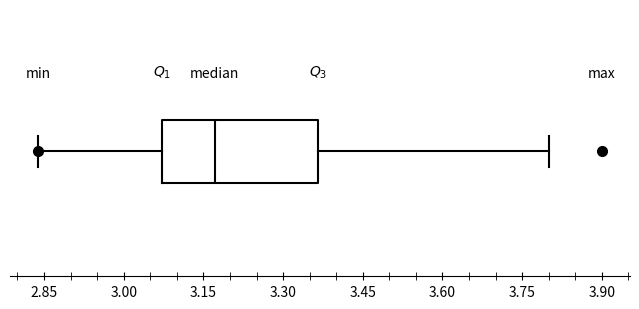

Where is the left edge of the box on the x-axis? The values are not printed on the chart, so give them approximately, as read against the axis.

3.08